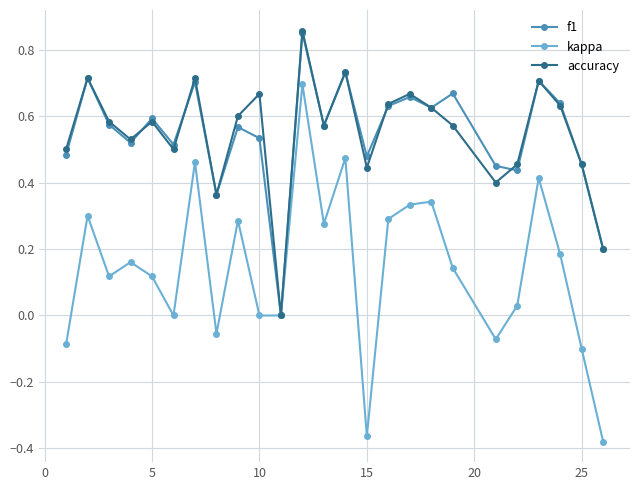

Does the chart have visible grid lines?

Yes